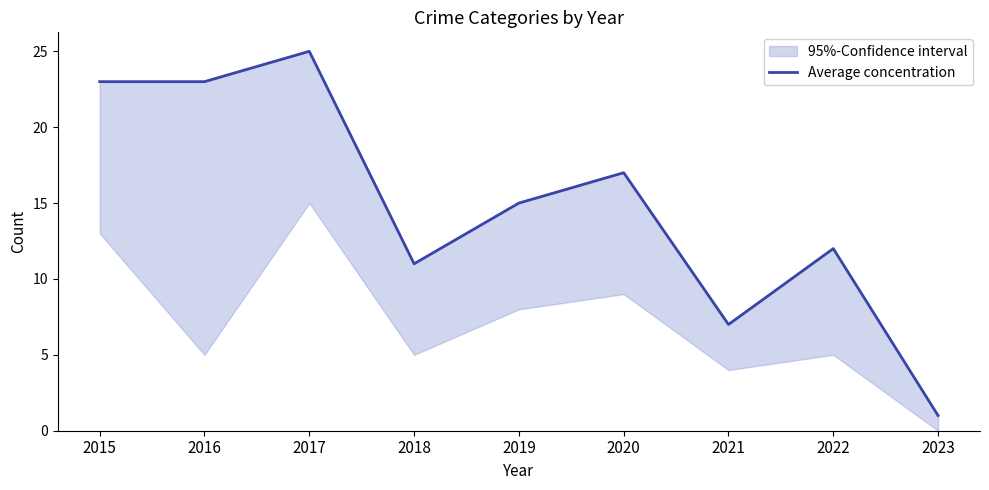

True or false: the data shows 6 at 2017.

False